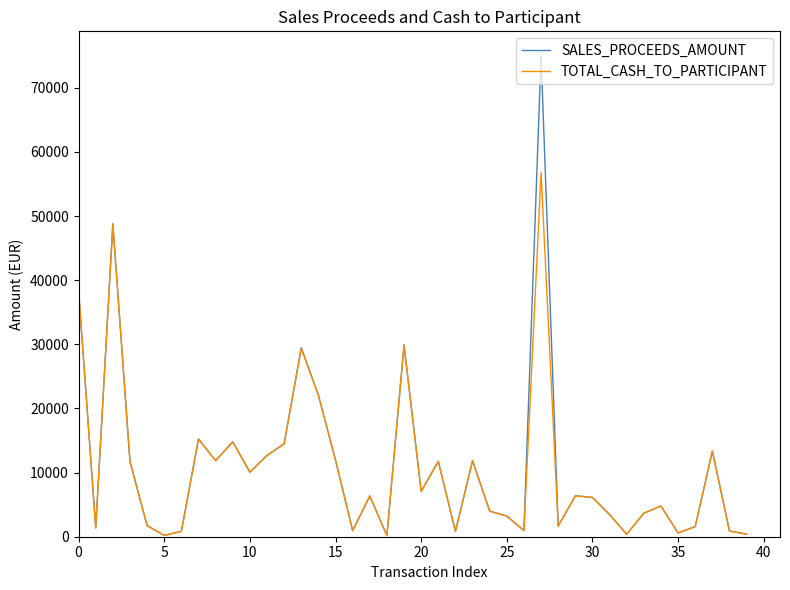

What is the smallest value displayed?

170.6